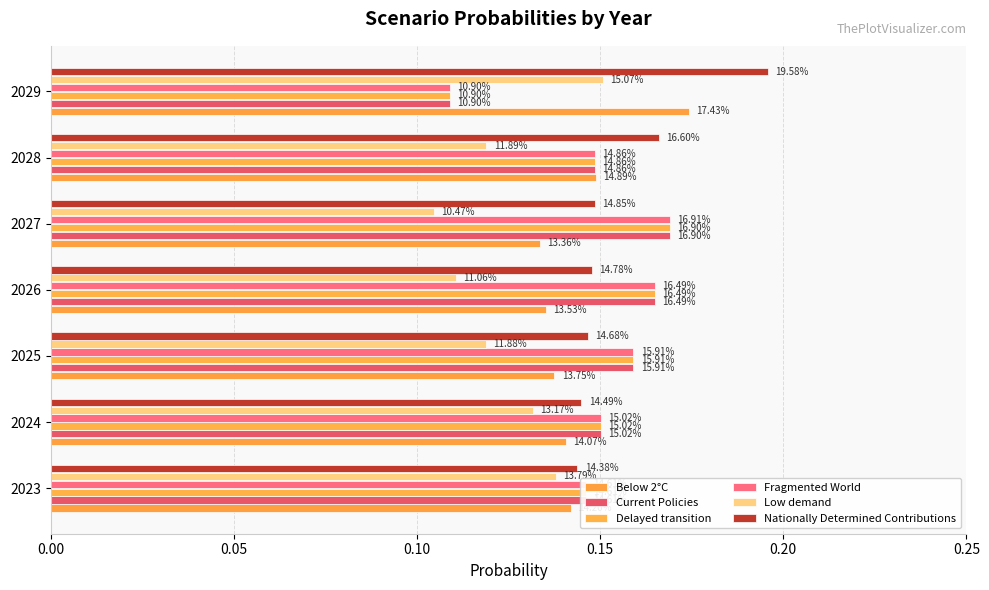

What are all the series names shown in the legend?

Below 2°C, Current Policies, Delayed transition, Fragmented World, Low demand, Nationally Determined Contributions